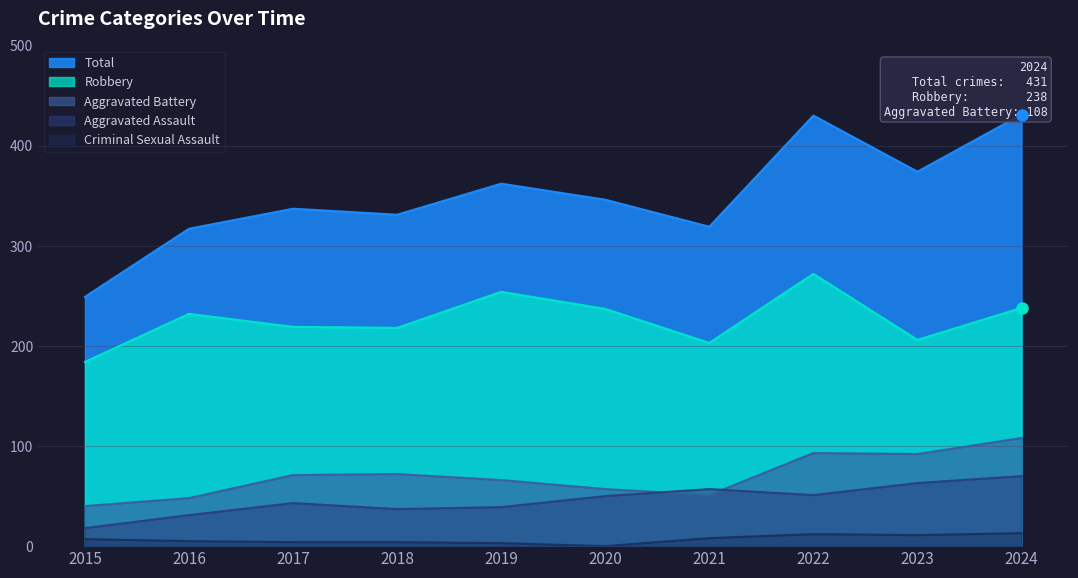

At which category does the chart reach its peak across all series?

2024